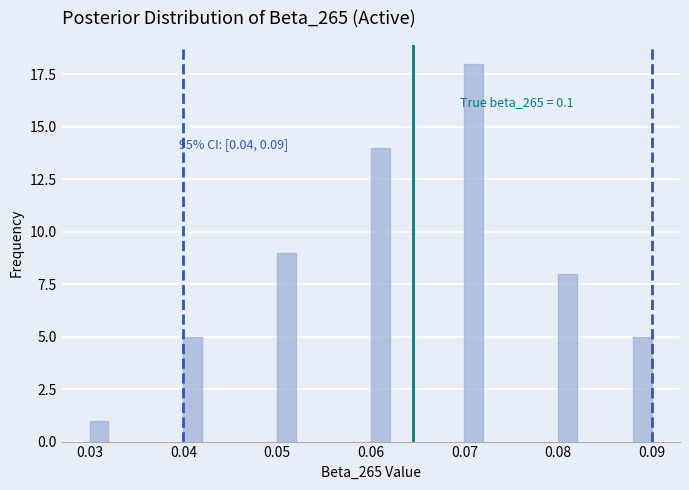

Around what value on the x-axis is the tallest bar? Give the approximate position of its centre, as read against the axis.

0.071